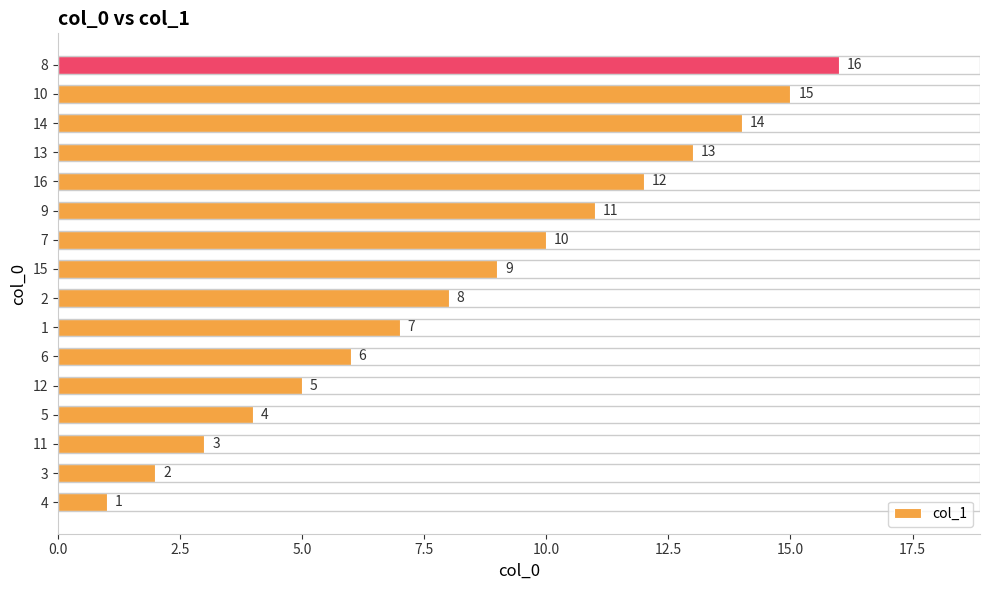

Count the number of categories in the chart.

16